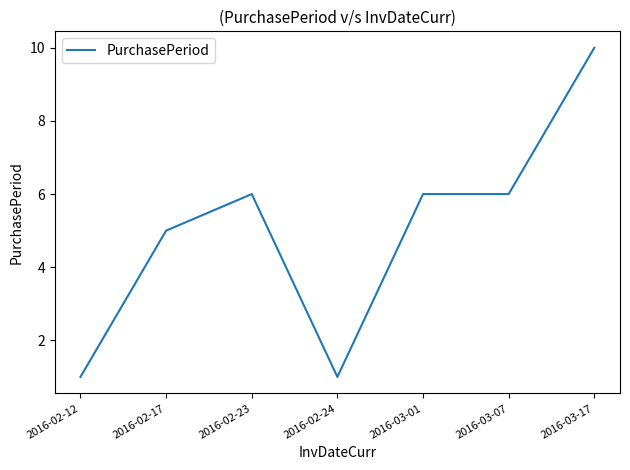

How many values are below 6?

3